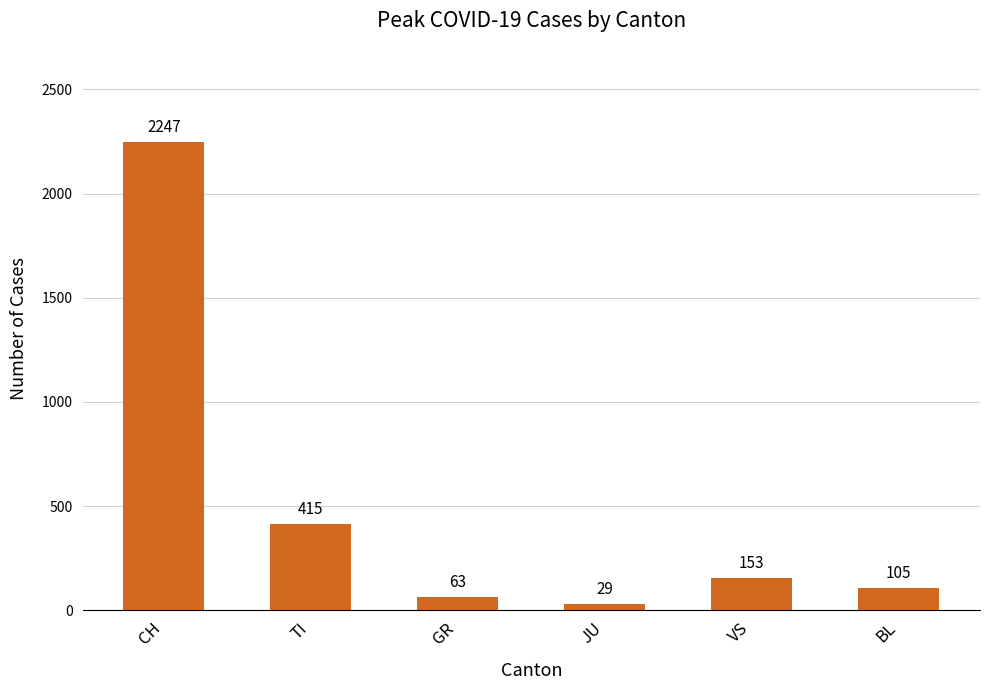

What is the ratio of the value at JU to the value at GR?

0.5